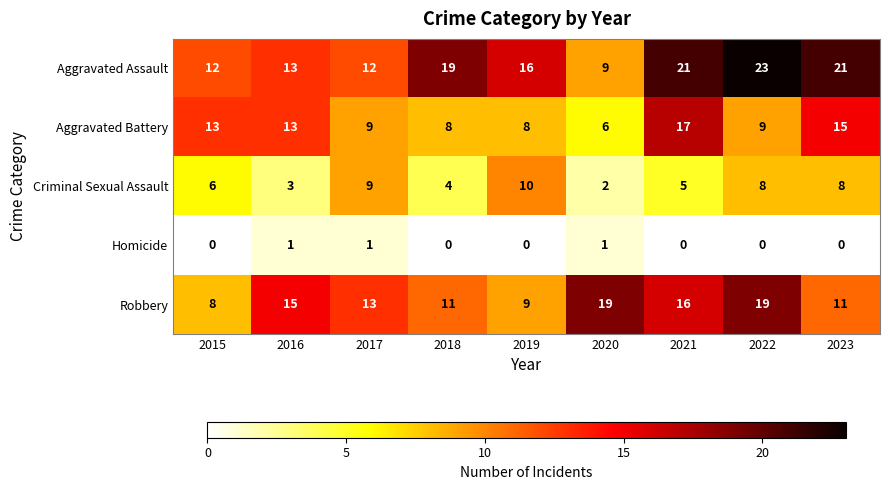

The value of Robbery at 2016 is 9. True or false?

False